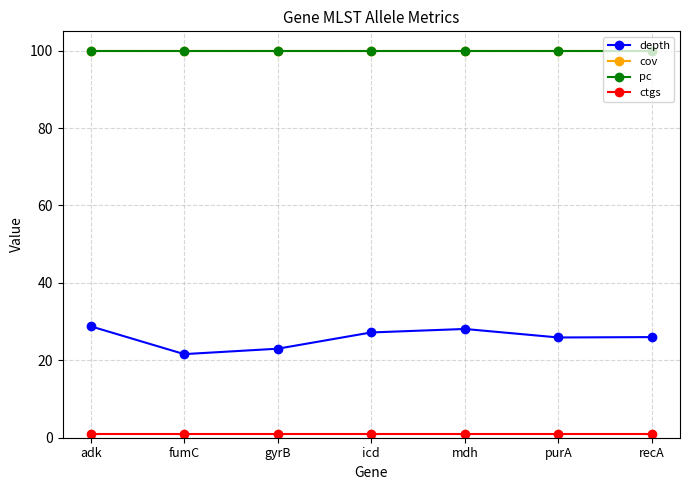

What is the total value across all series at gyrB?

224.0